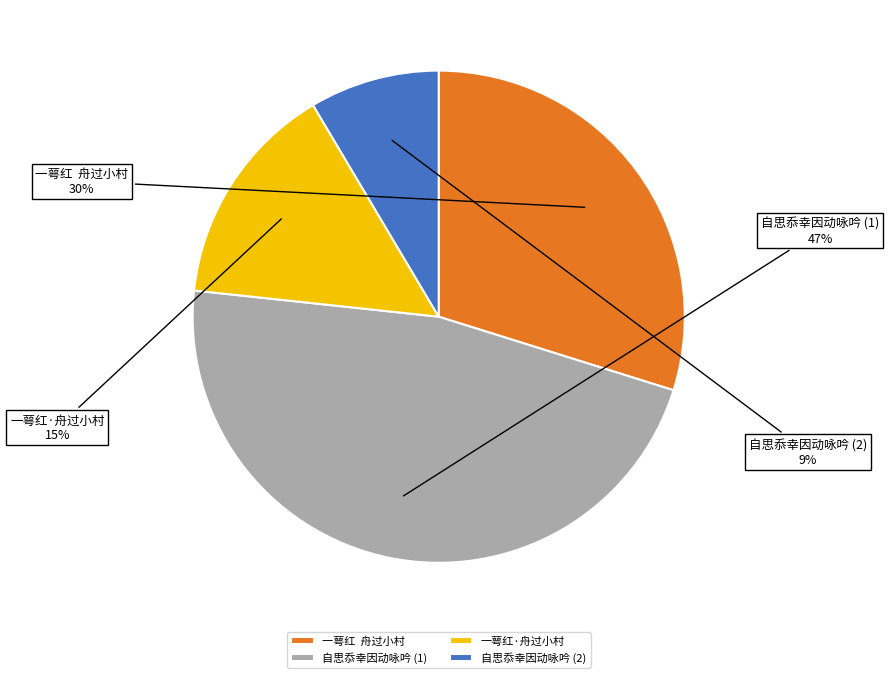

Does any single category account for the majority?

No